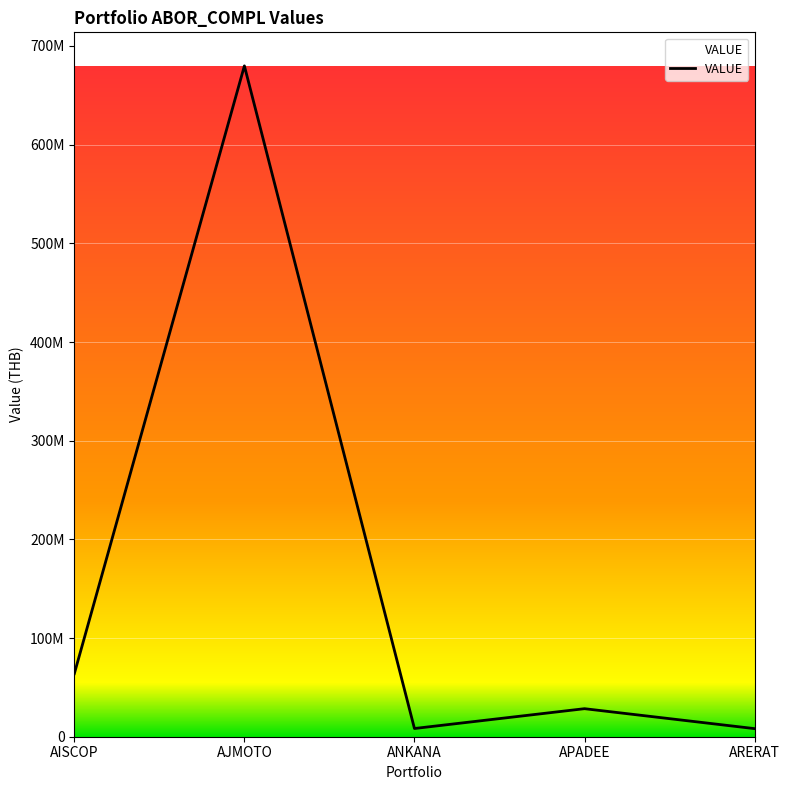

Read the value at AJMOTO.

679828776.5